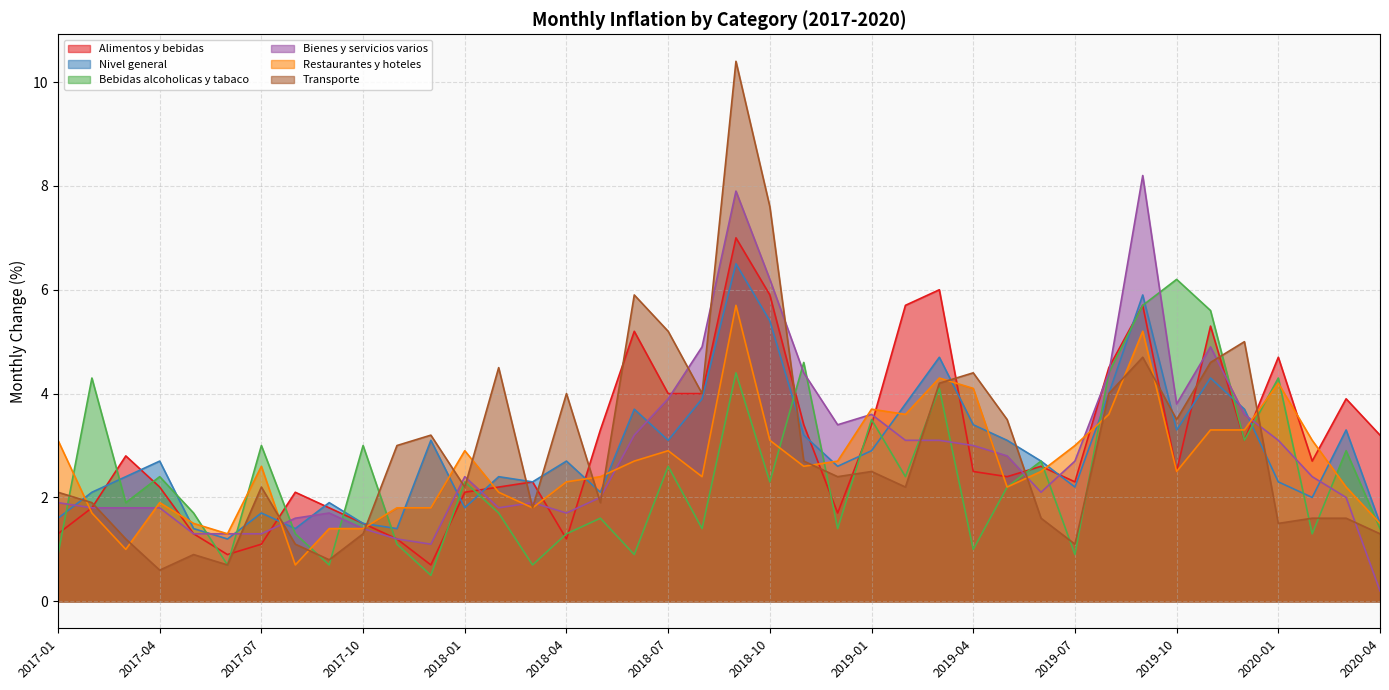

In Alimentos y bebidas, how many points are lower than both neighbors (excluding endpoints)?

9